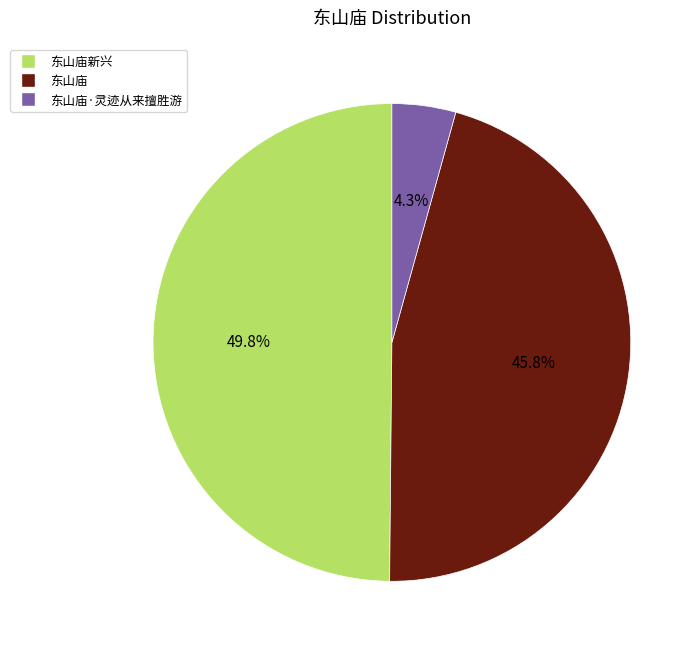

What is the ratio of the value at 东山庙新兴 to the value at 东山庙·灵迹从来擅胜游?

11.6